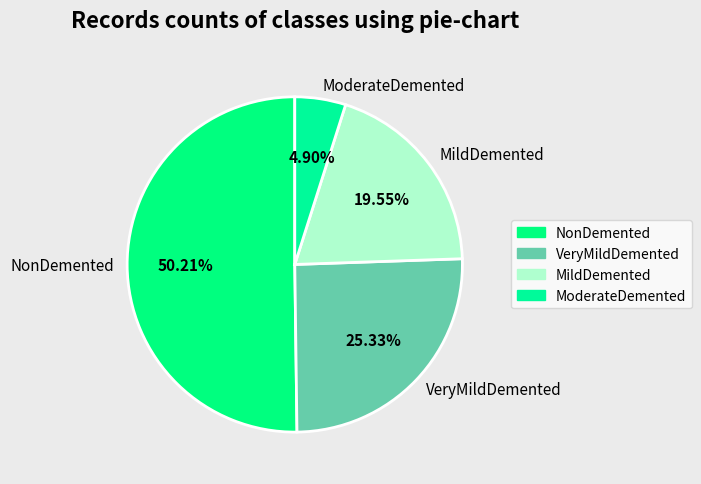

Which slice represents more than half of the pie?

NonDemented